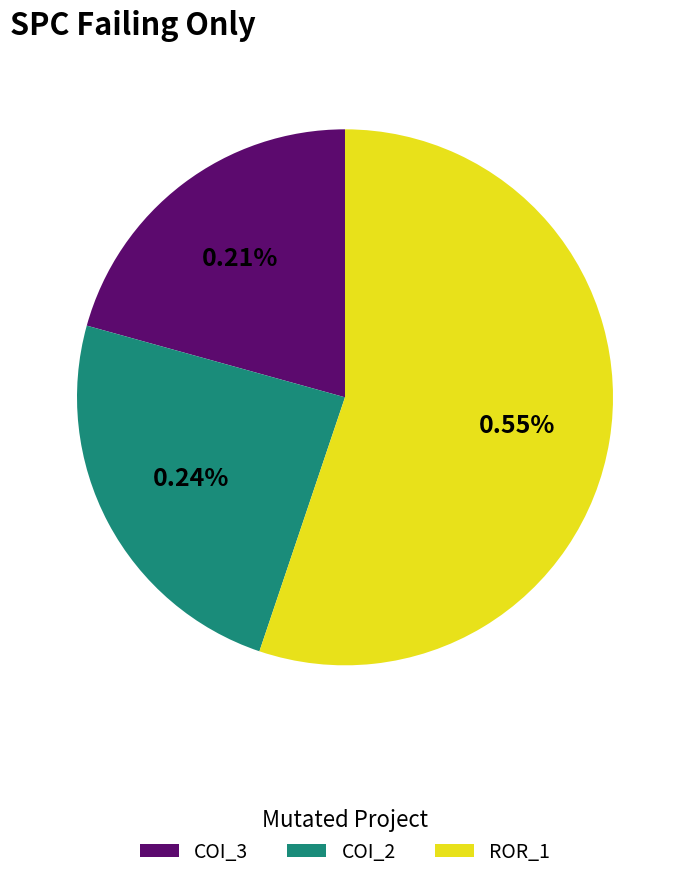

True or false: Forward.EmailSystem.Client.ROR_1 accounts for 55% of the total.

True